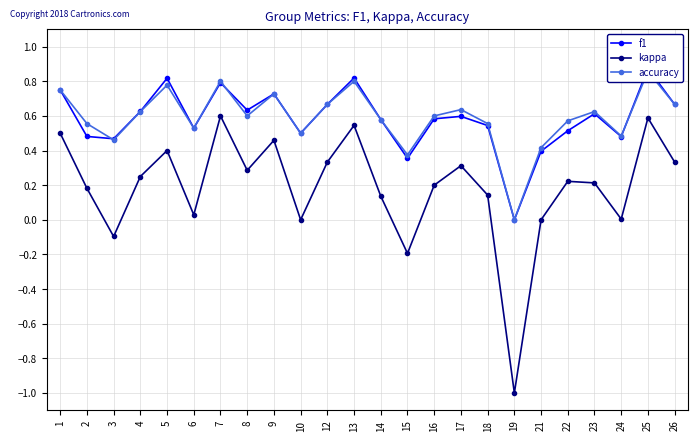

The f1 series shows 0.7 at 9. True or false?

True